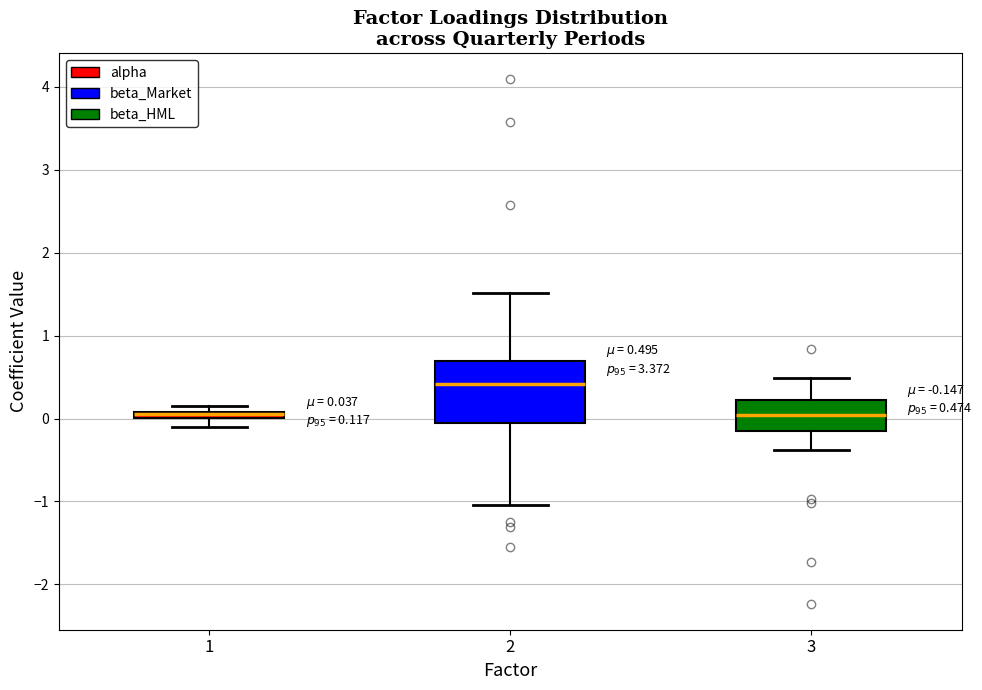

Comparing the boxes themselves (not the whiskers), which one is the tallest?

2